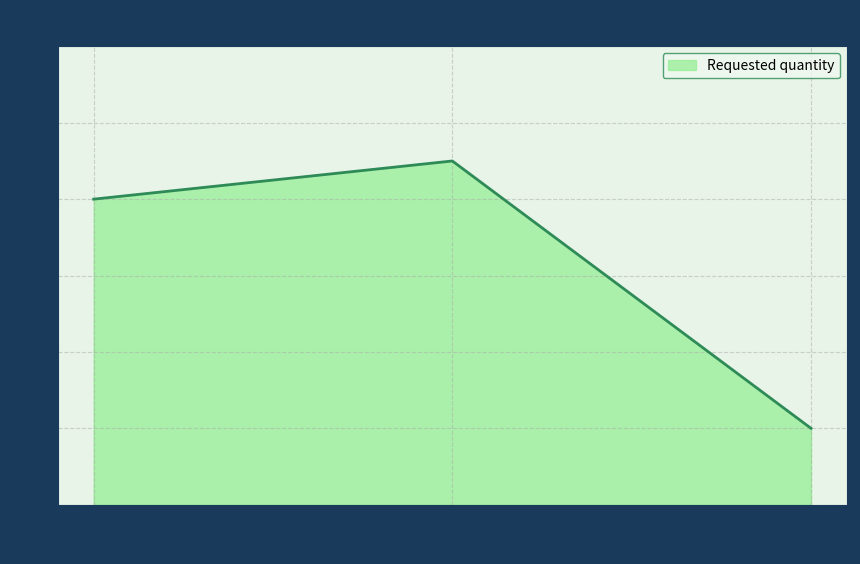

Read the value at 2023-08-01.

8